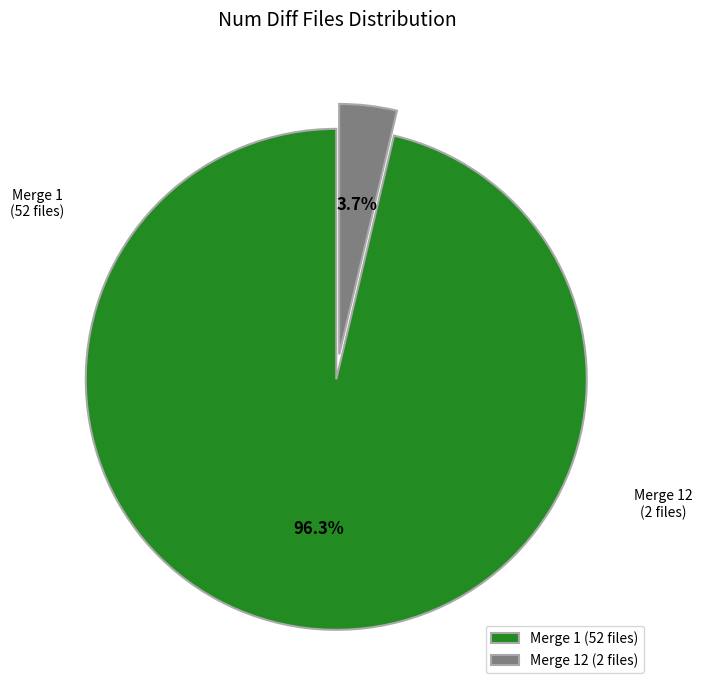

Which category has the smallest portion of the pie?

12